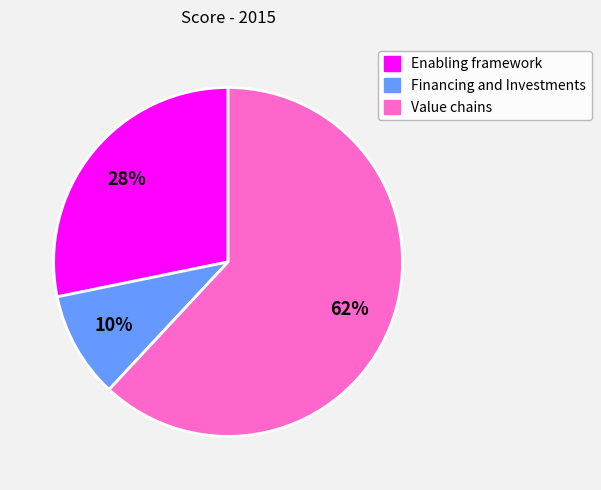

To the nearest percent, what is the difference between the Enabling framework and Value chains slice percentages?

34%